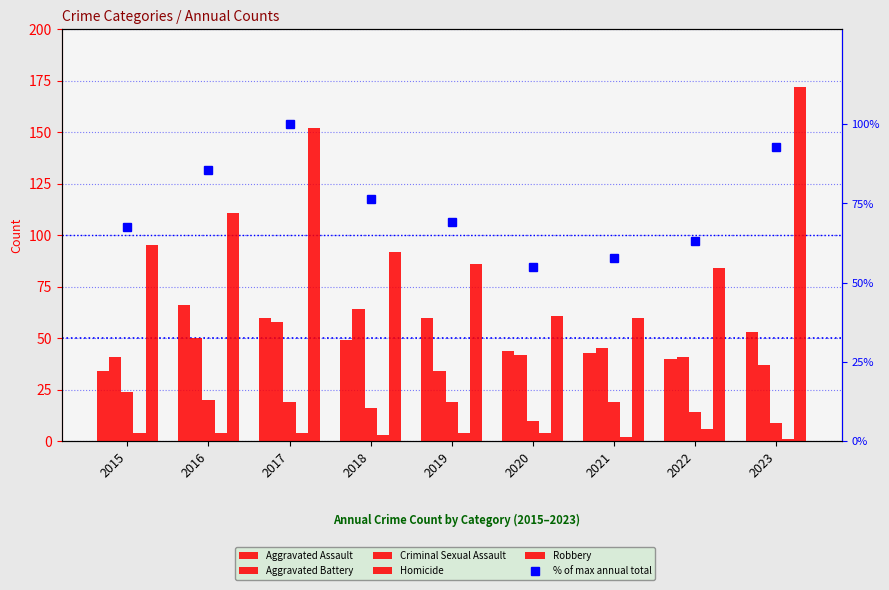

Which series has the largest total across all categories?

Robbery